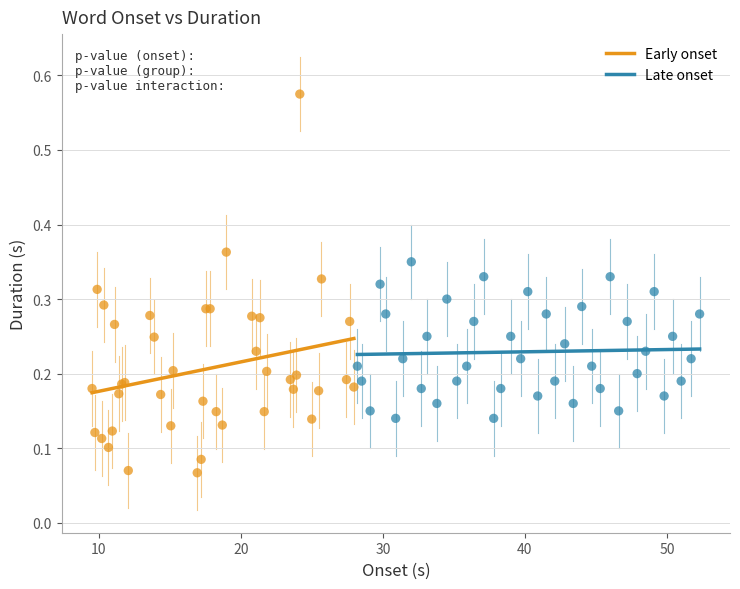

Which series has the largest Y range (max minus min)?

Early onset